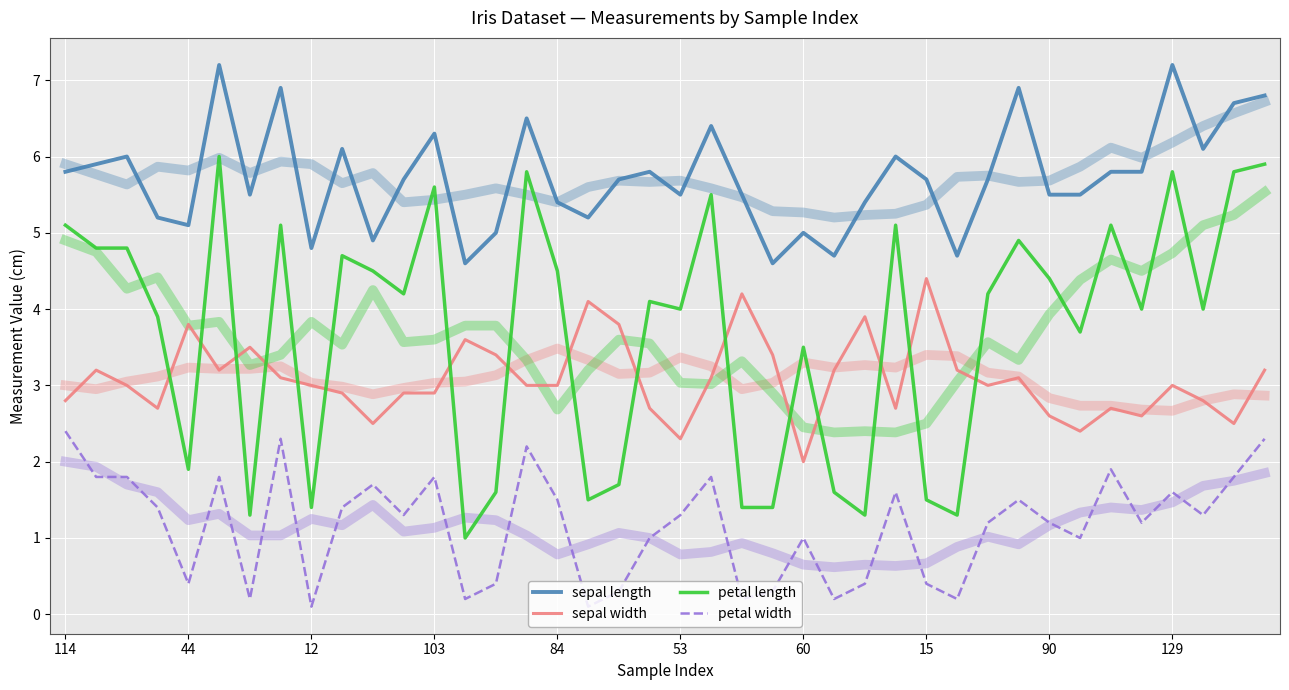

What is the label of the 14th point from the right?

26